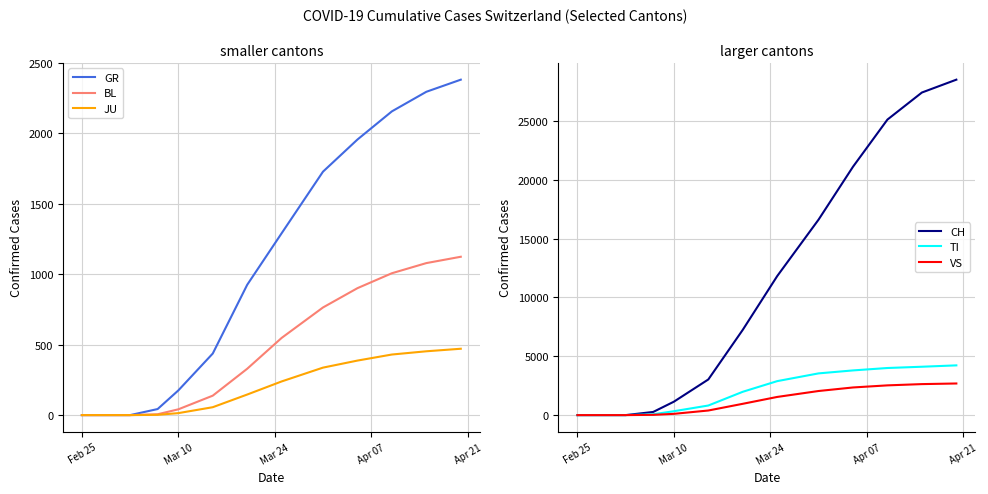

What is the maximum value for JU?

471